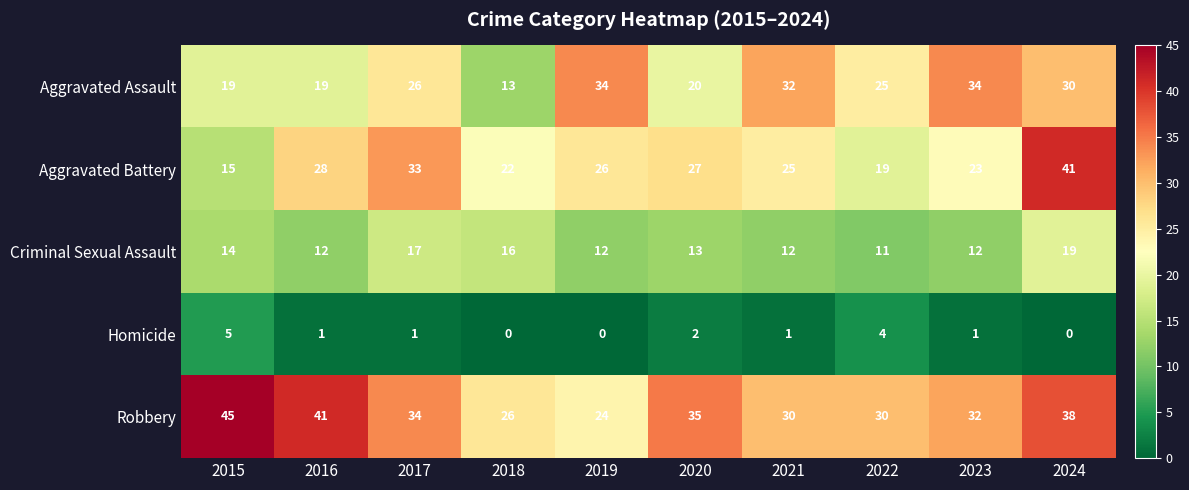

What is the average value of the Criminal Sexual Assault series?

14